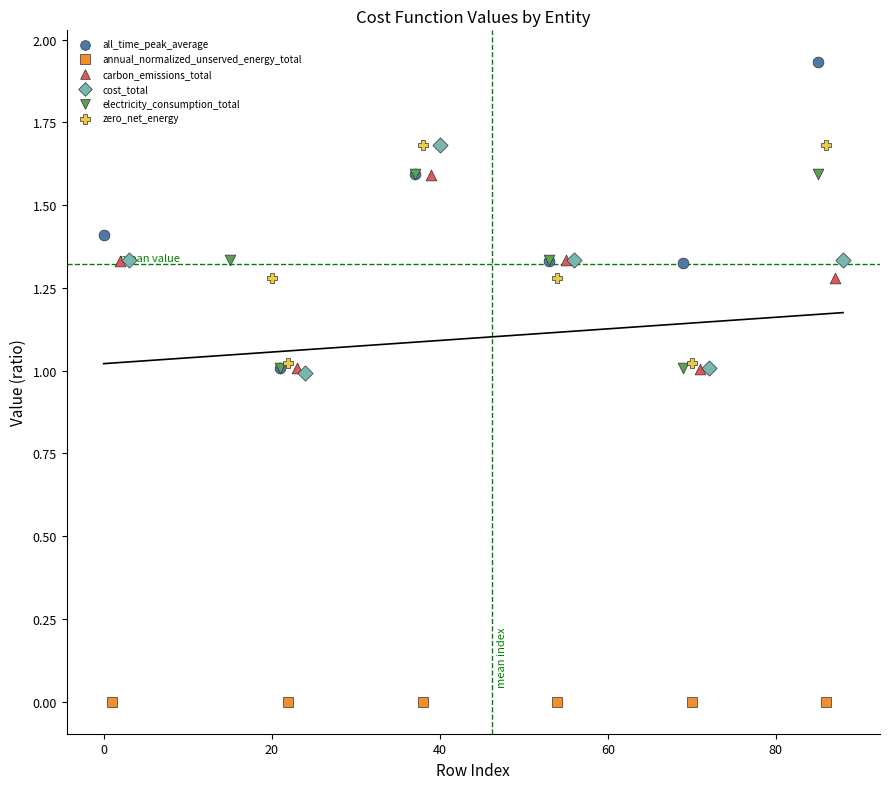

Which series contains the highest Y value?

all_time_peak_average